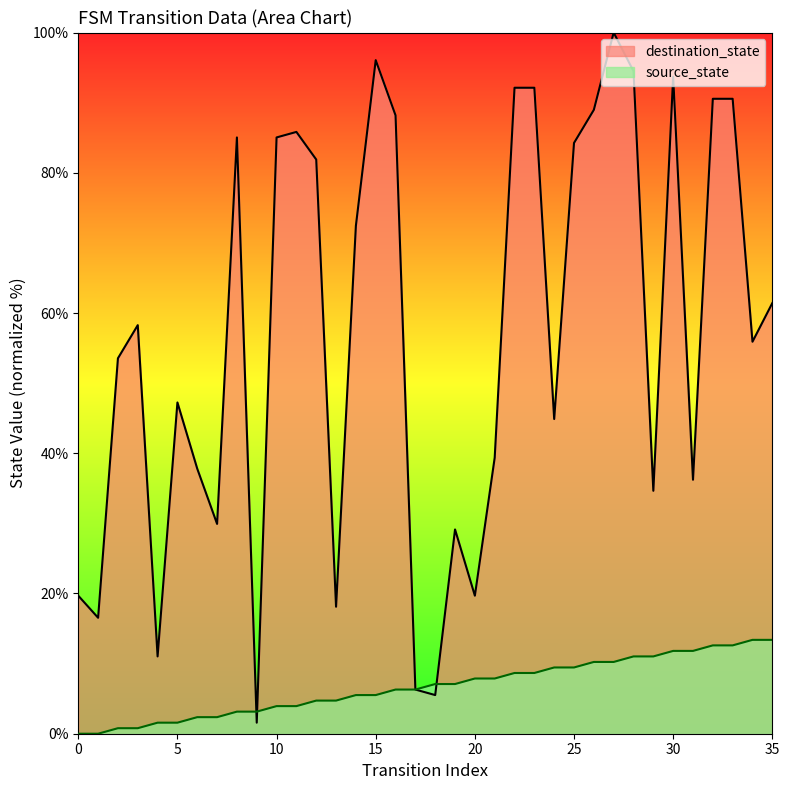

Reading left to right, extract all data points from this chart.

source_state: 0=0.0	1=0.0	2=0.8	3=0.8	4=1.6	5=1.6	6=2.4	7=2.4	8=3.1	9=3.1	10=3.9	11=3.9	12=4.7	13=4.7	14=5.5	15=5.5	16=6.3	17=6.3	18=7.1	19=7.1	20=7.9	21=7.9	22=8.7	23=8.7	24=9.4	25=9.4	26=10.2	27=10.2	28=11.0	29=11.0	30=11.8	31=11.8	32=12.6	33=12.6	34=13.4	35=13.4
destination_state: 0=19.7	1=16.5	2=53.5	3=58.3	4=11.0	5=47.2	6=37.8	7=29.9	8=85.0	9=1.6	10=85.0	11=85.8	12=81.9	13=18.1	14=72.4	15=96.1	16=88.2	17=6.3	18=5.5	19=29.1	20=19.7	21=39.4	22=92.1	23=92.1	24=44.9	25=84.3	26=89.0	27=100.0	28=94.5	29=34.6	30=93.7	31=36.2	32=90.6	33=90.6	34=55.9	35=61.4